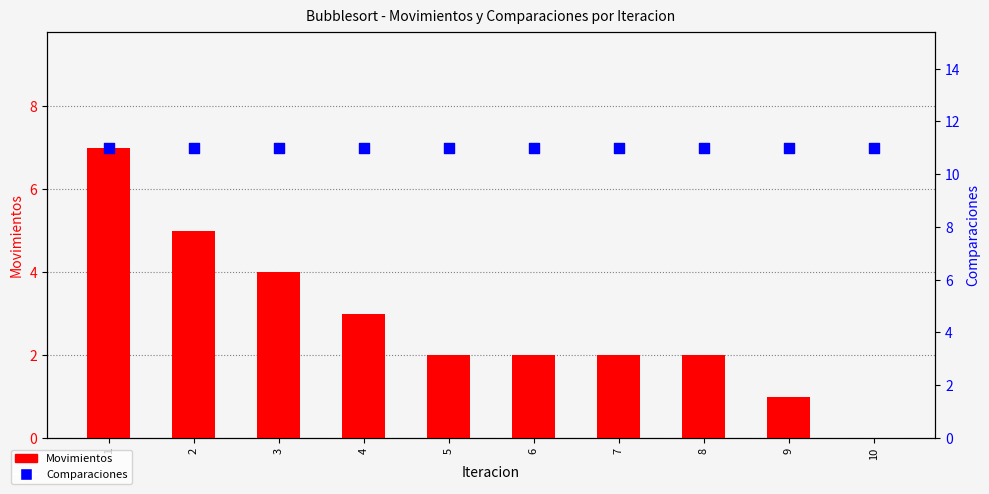

Which series has the widest spread of Y values?

Movimientos